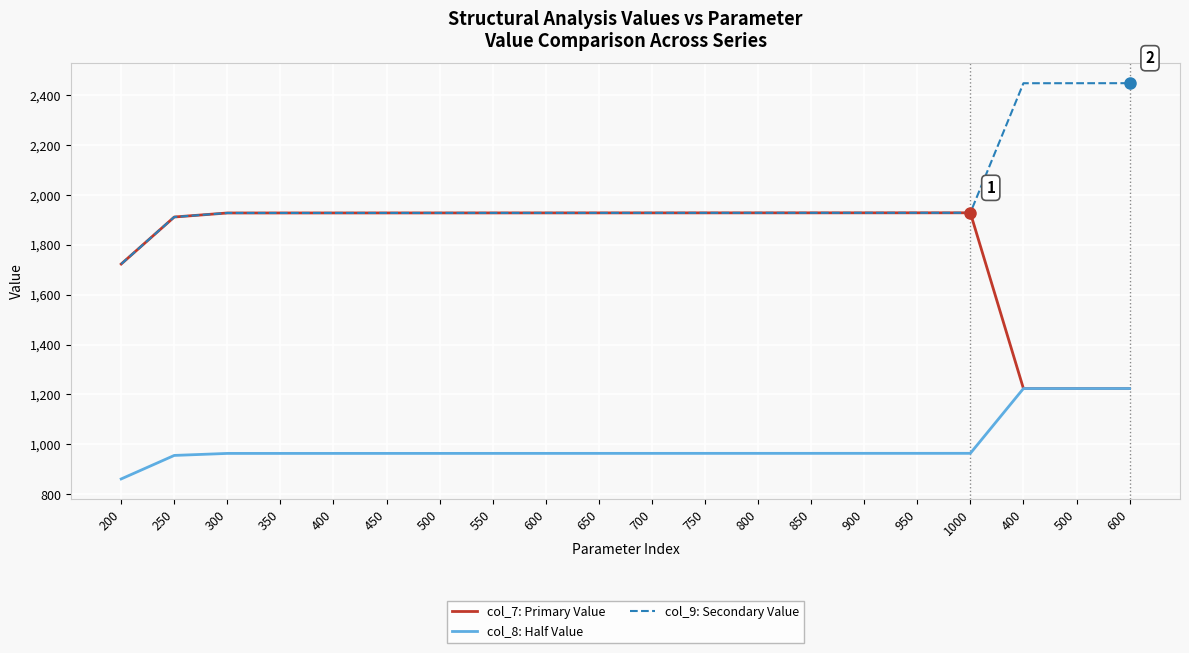

At which label does col_9: Secondary Value reach its peak?

600